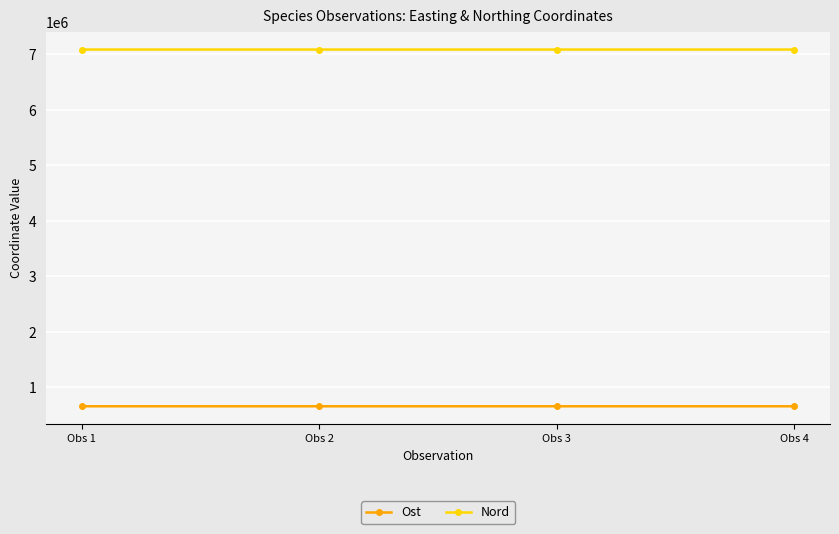

True or false: Nord has more than 1 interior local peaks.

False